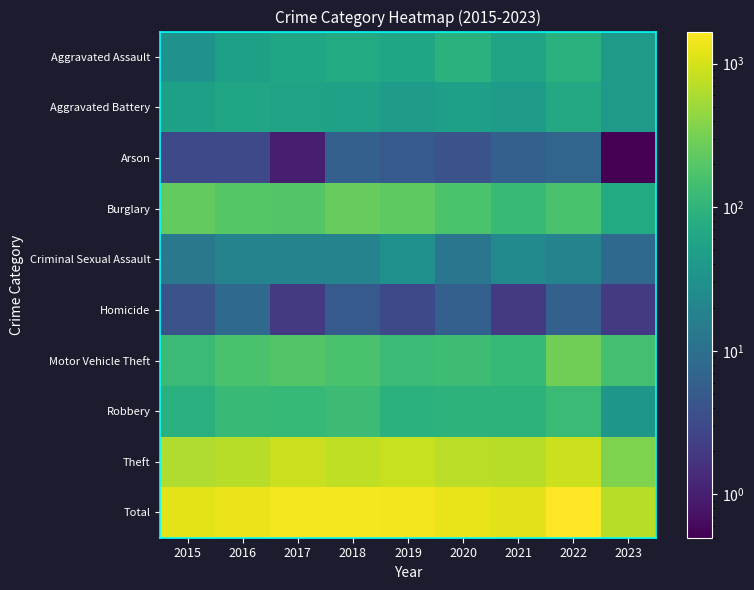

Which series has the largest range (max minus min)?

Total